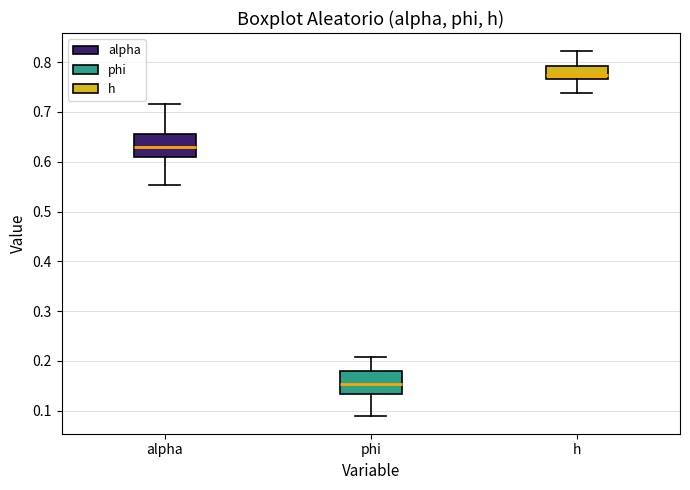

Which box has the highest median line?

h